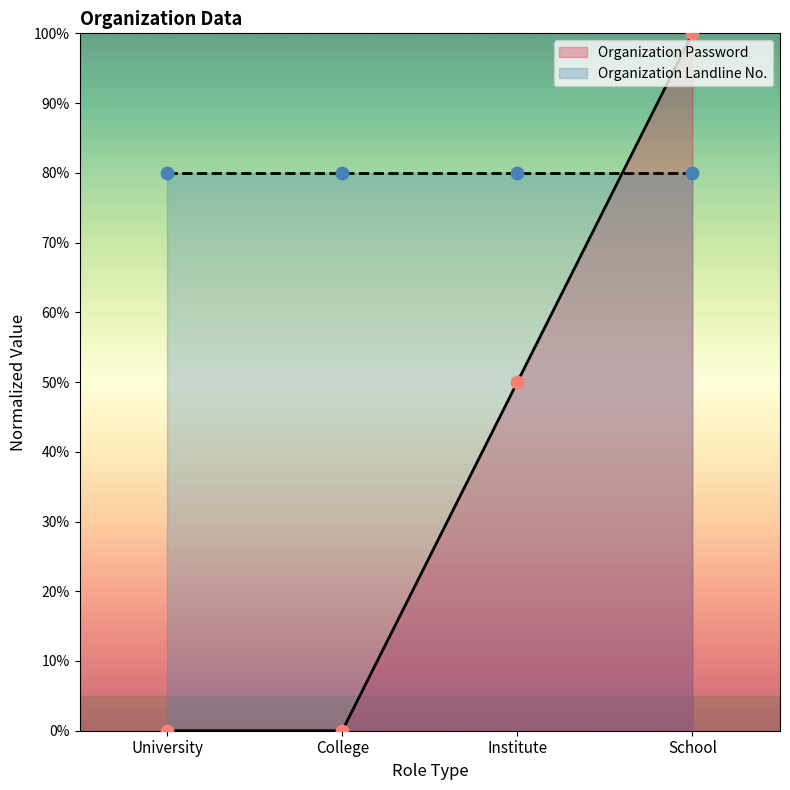

What is the change in value from Institute to School?

+50